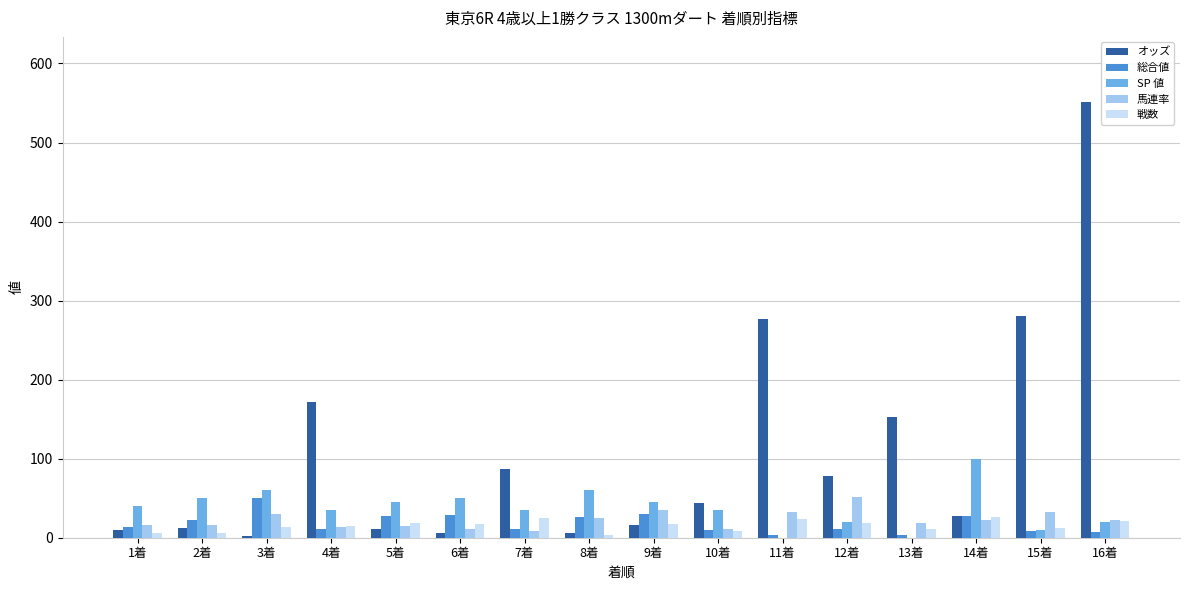

What is the sum of all 戦数 values?

244.0